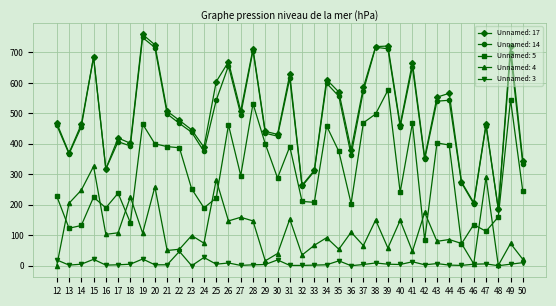

What is the sum of all Unnamed: 3 values?

297